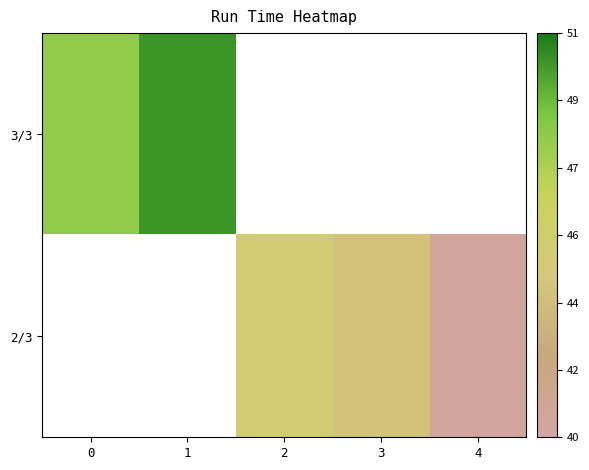

Count the number of categories in the chart.

5